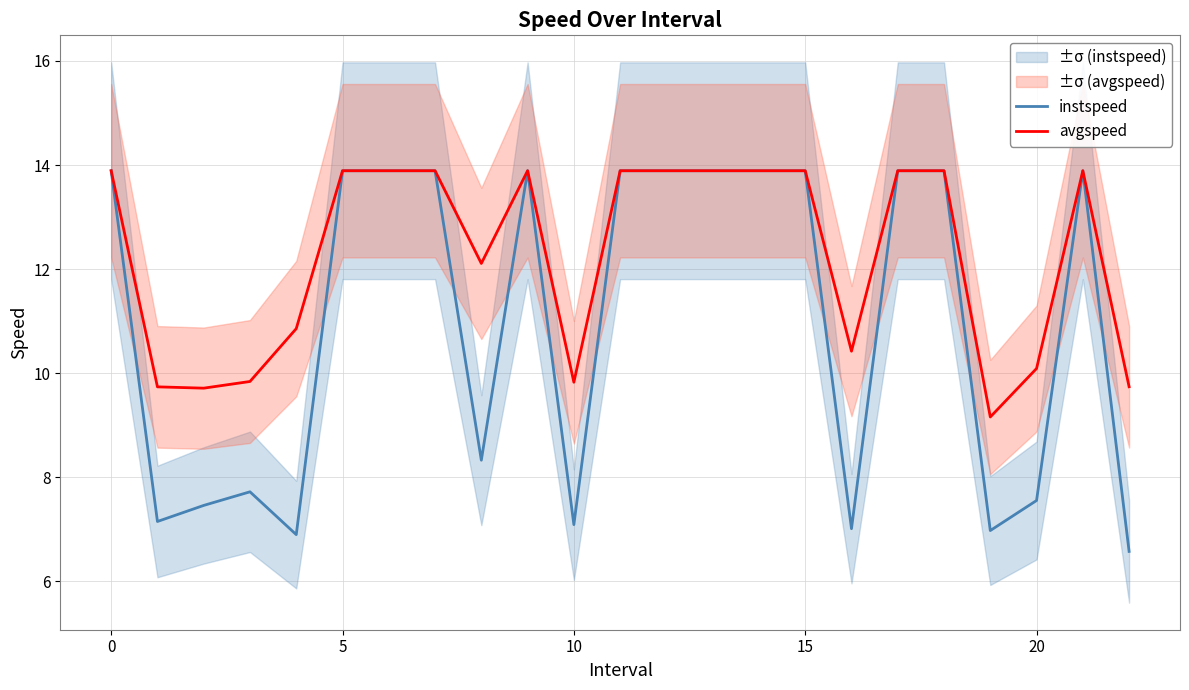

What is the lowest value of the avgspeed series?

9.2